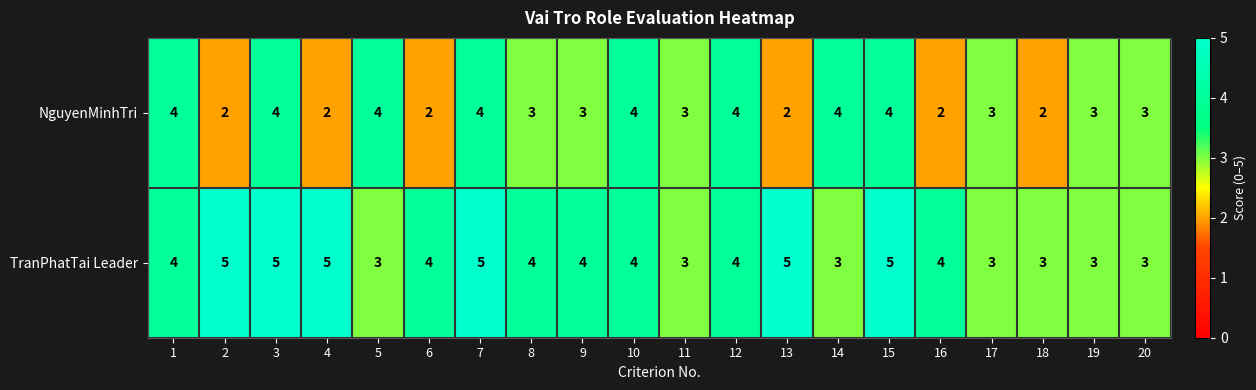

What is the maximum value for NguyenMinhTri?

4